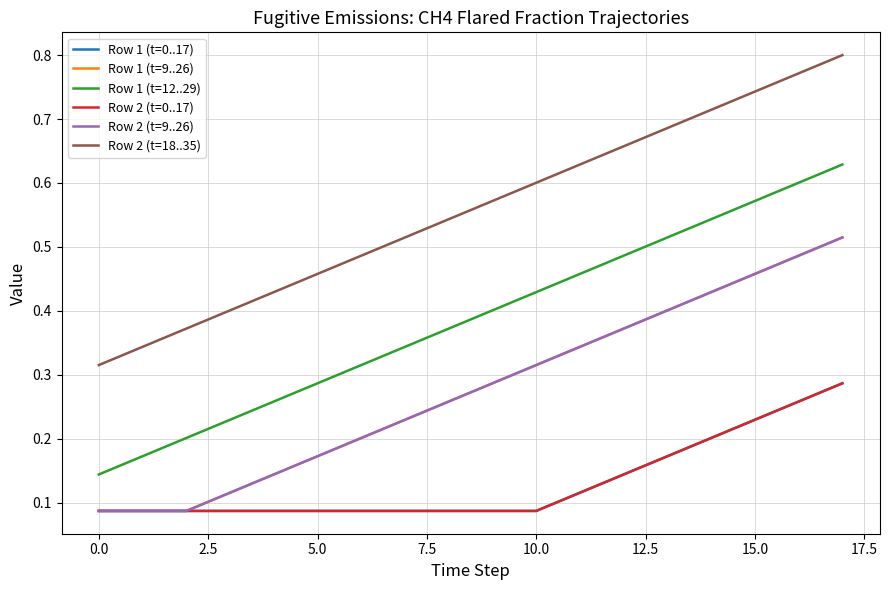

Does the chart display data point markers on the line(s)?

No